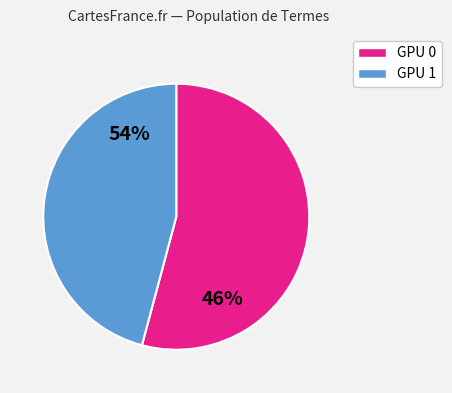

To the nearest percent, what is the combined percentage of GPU_0 and GPU_1?

100%